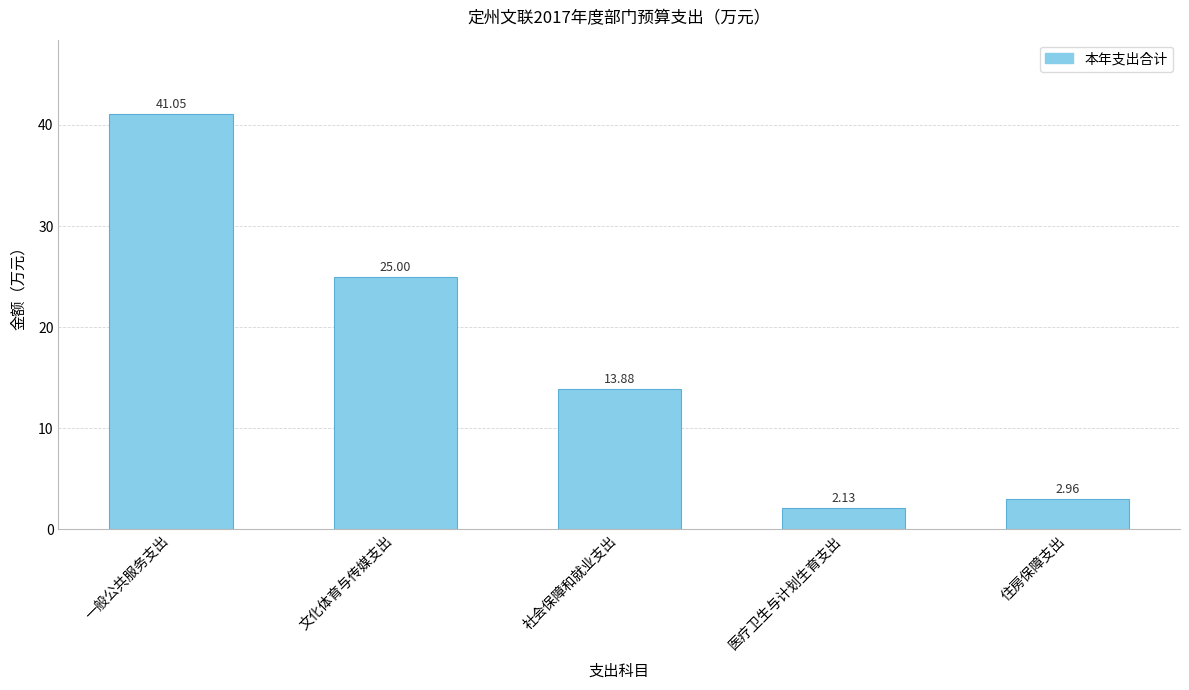

What is the change in value from 一般公共服务支出 to 医疗卫生与计划生育支出?

-38.9